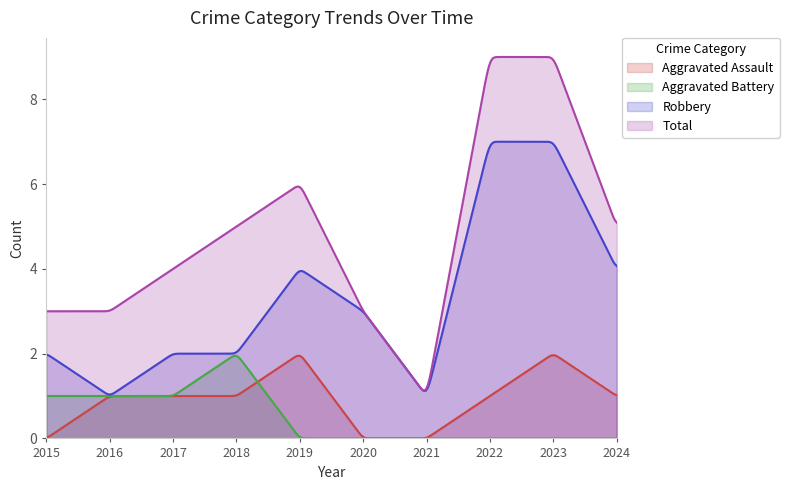

Where is Aggravated Battery nearest to the value 1?

2015